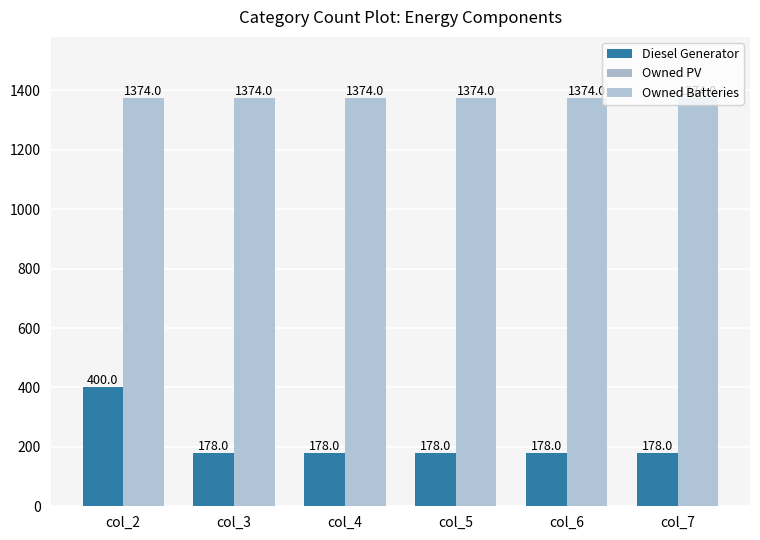

Count the number of data series in this chart.

2